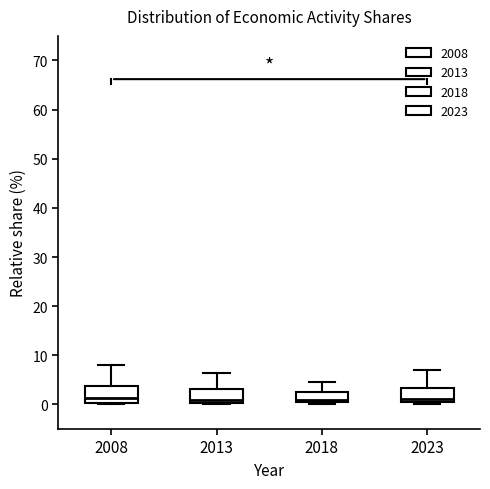

Reading left to right, read every box against the y-axis: the position of its median line, the range the box covers, and the ends of its whiskers. The values are not printed on the chart, so give them approximately, as read against the axis.

2008: median 1, box 0 to 4, whiskers 0 (just below the box's lower edge) to 8
2013: median 1, box 0 to 3, whiskers 0 (just below the box's lower edge) to 6
2018: median 1, box 0 to 3, whiskers 0 (just below the box's lower edge) to 5
2023: median 1, box 0 to 3, whiskers 0 (just below the box's lower edge) to 7